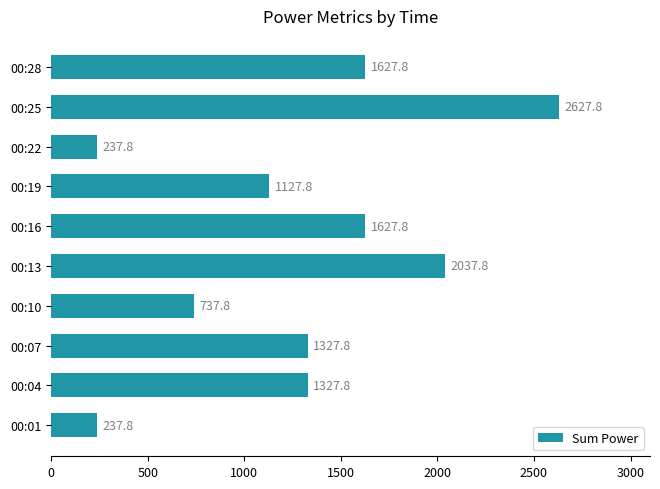

Count the number of data series in this chart.

1